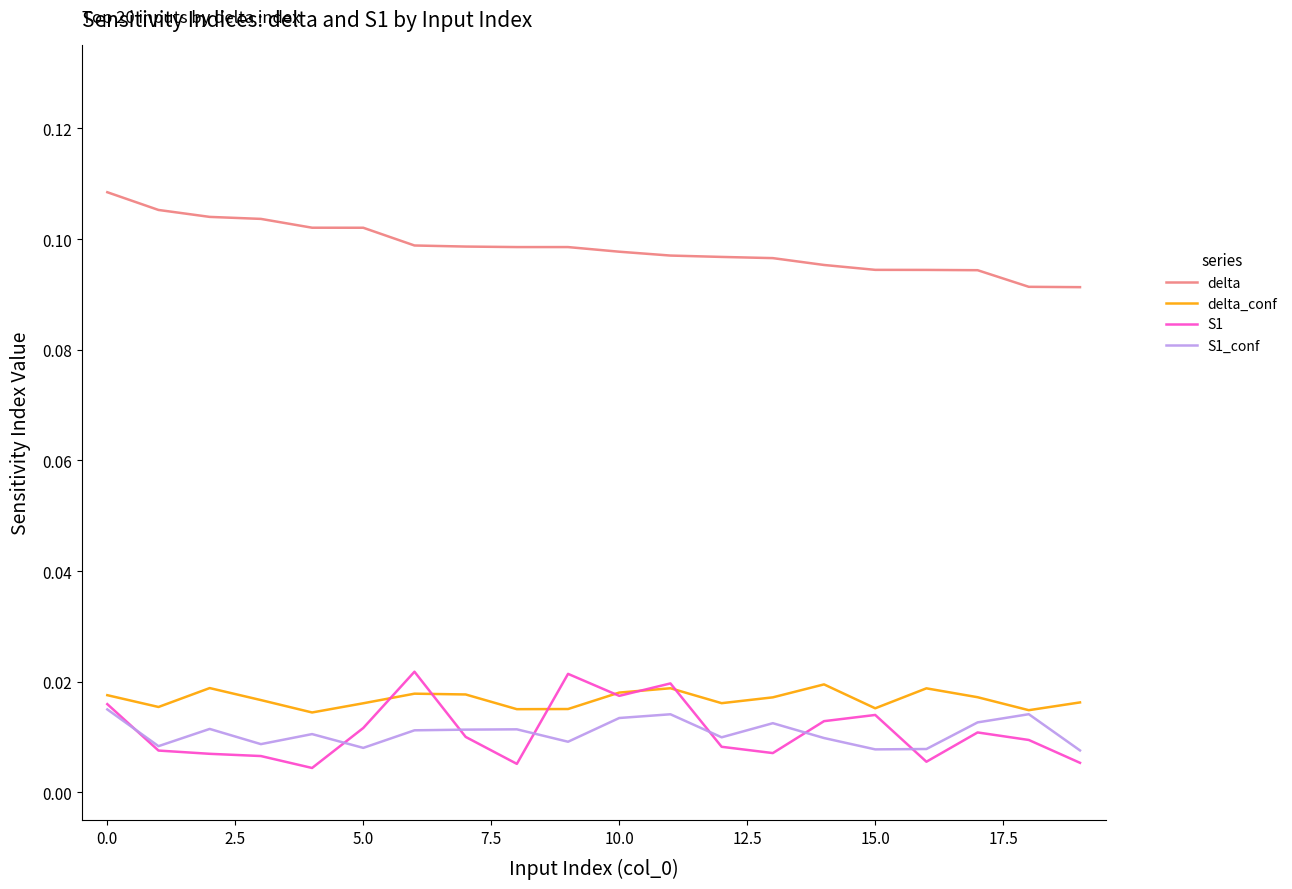

List the series in order of their peak value, highest first.

delta, S1, delta_conf, S1_conf